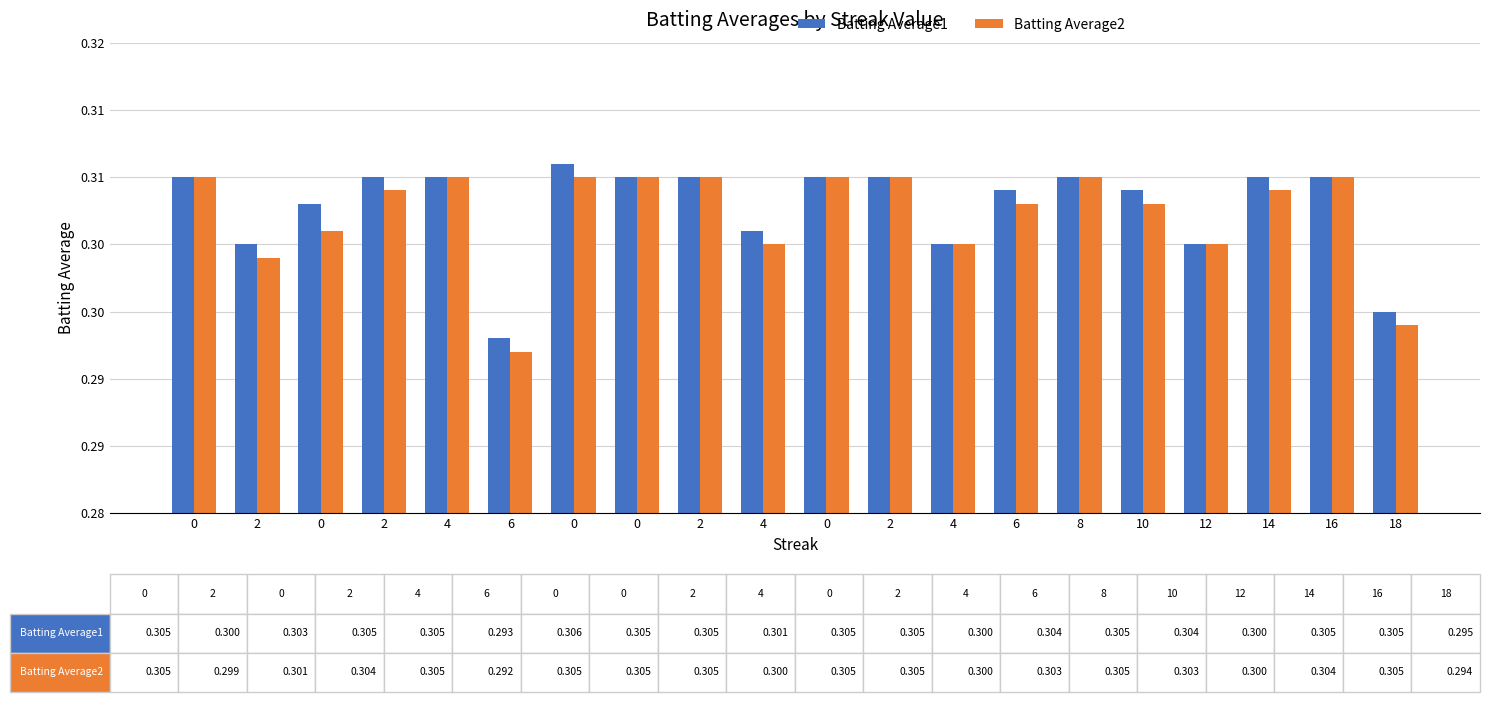

What are all the series names shown in the legend?

Batting Average1, Batting Average2